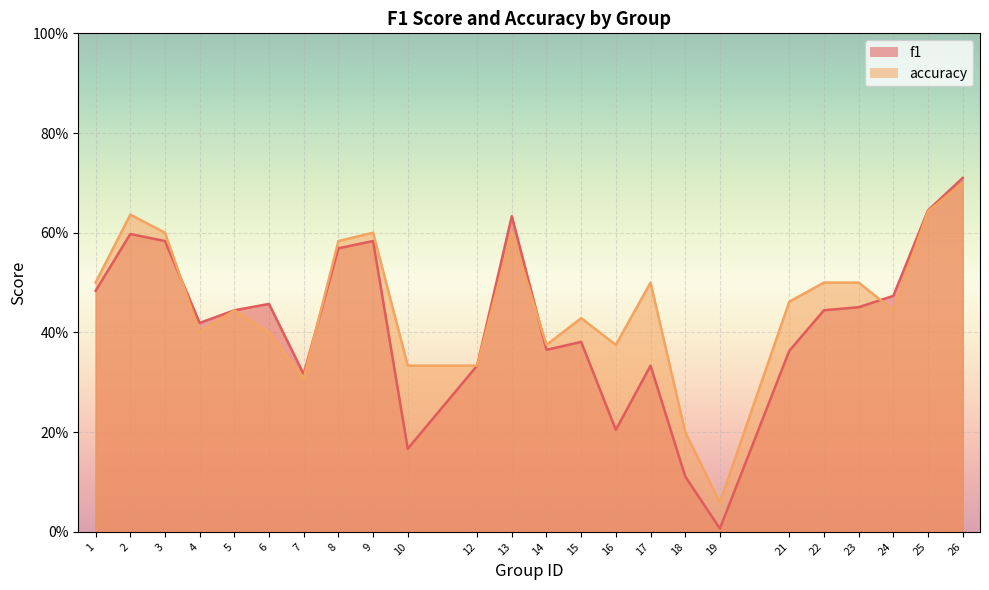

Reading right to left, list all the values displayed in this chart.

f1: 0.7	0.6	0.5	0.5	0.4	0.4	0.0	0.1	0.3	0.2	0.4	0.4	0.6	0.3	0.2	0.6	0.6	0.3	0.5	0.4	0.4	0.6	0.6	0.5
accuracy: 0.7	0.6	0.4	0.5	0.5	0.5	0.1	0.2	0.5	0.4	0.4	0.4	0.6	0.3	0.3	0.6	0.6	0.3	0.4	0.4	0.4	0.6	0.6	0.5